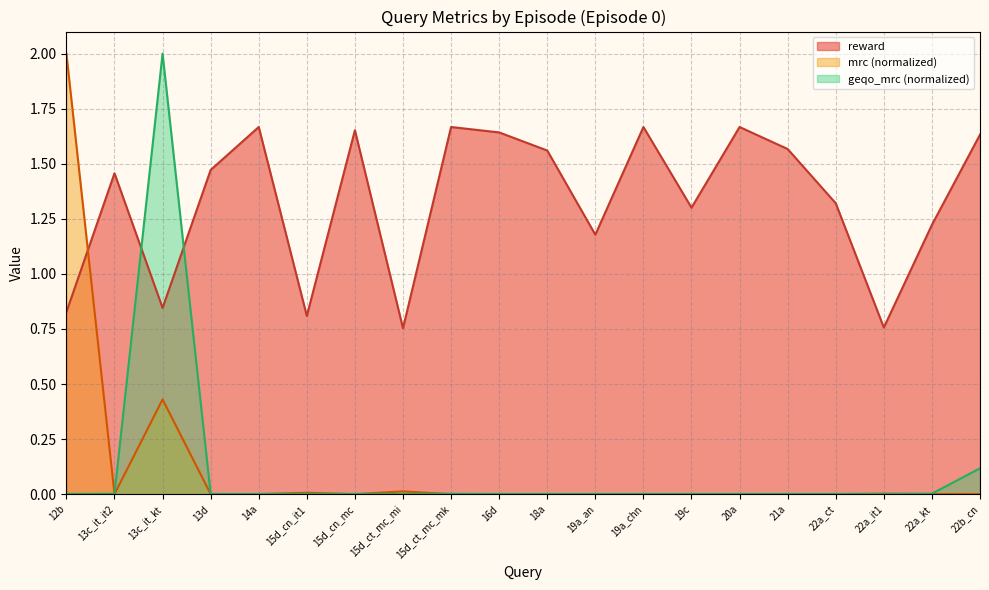

Where is reward nearest to the value 1?

13c_it_kt